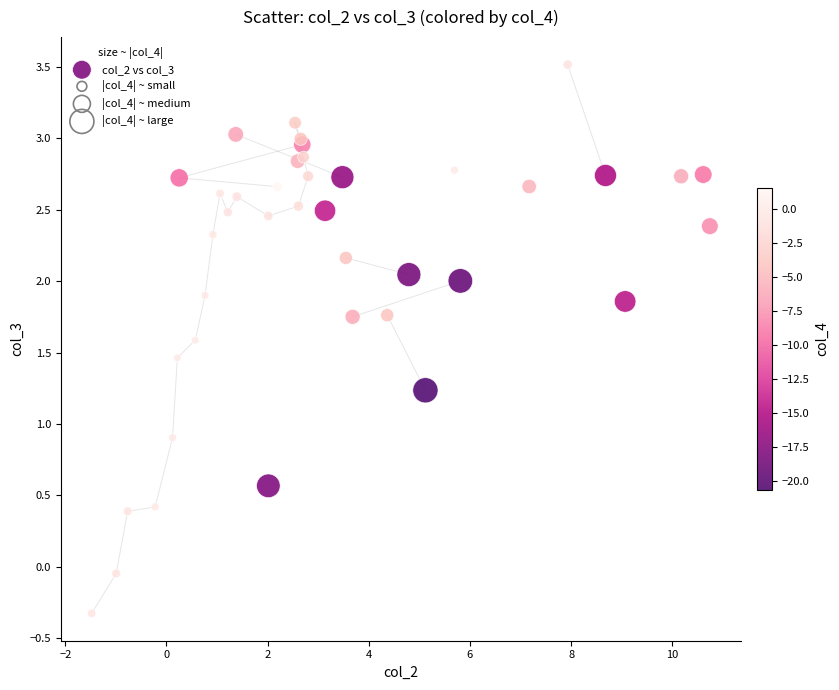

What Y value in the scatter plot is closest to 1?

0.9